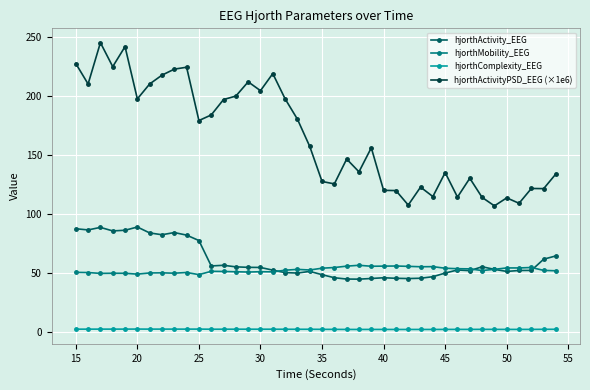

What is the sum of all hjorthMobility_EEG values?

2092.1